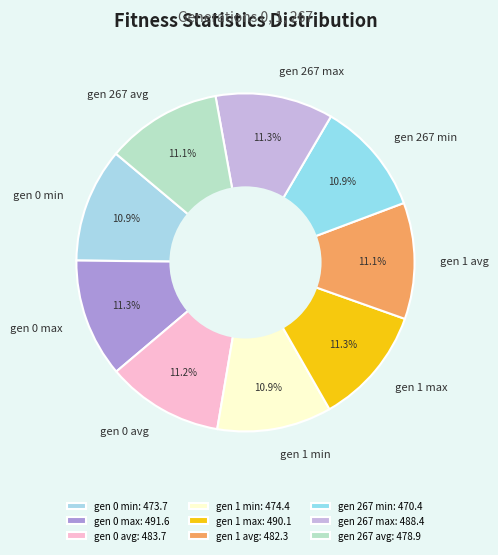

Does any single category account for the majority?

No